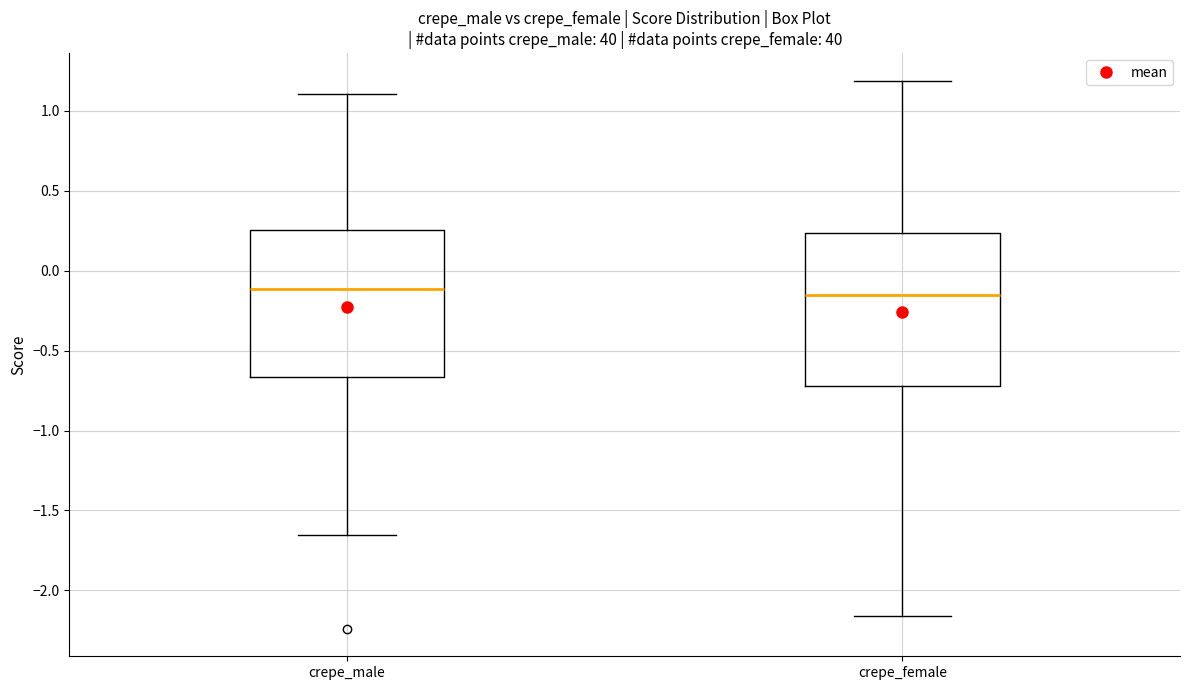

Reading left to right, transcribe this box plot: for each box, give where its median line is, the range the box spans, and where its two whiskers end, as read against the y-axis. The values are not printed on the chart, so give them approximately, as read against the axis.

crepe_male: median -0.10, box -0.65 to 0.25, whiskers -1.65 to 1.10
crepe_female: median -0.15, box -0.70 to 0.25, whiskers -2.15 to 1.20